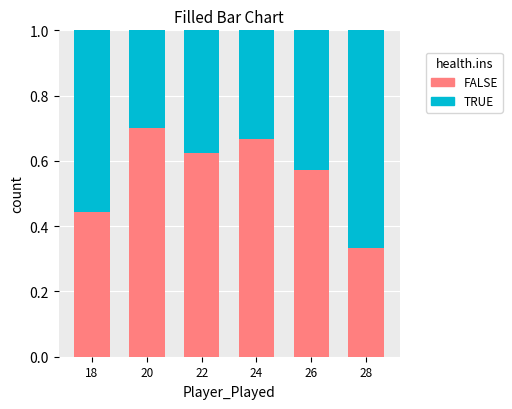

How many FALSE values are between 0 and 1?

6